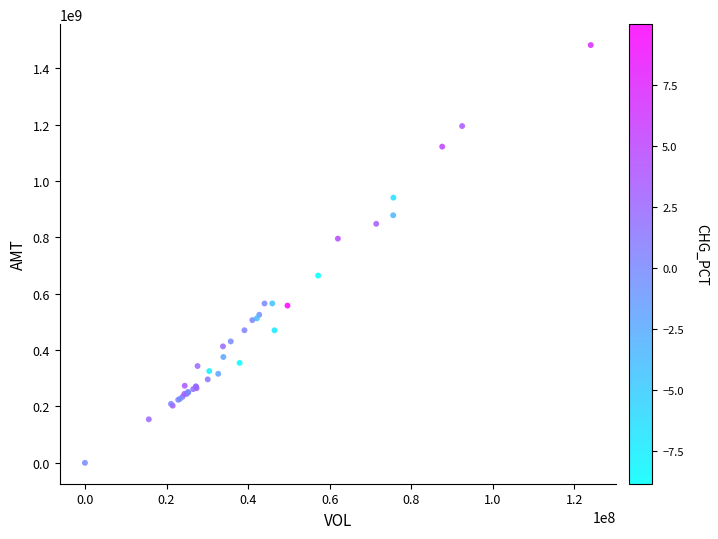

What Y value in the scatter plot is closest to 741363229?

795705070